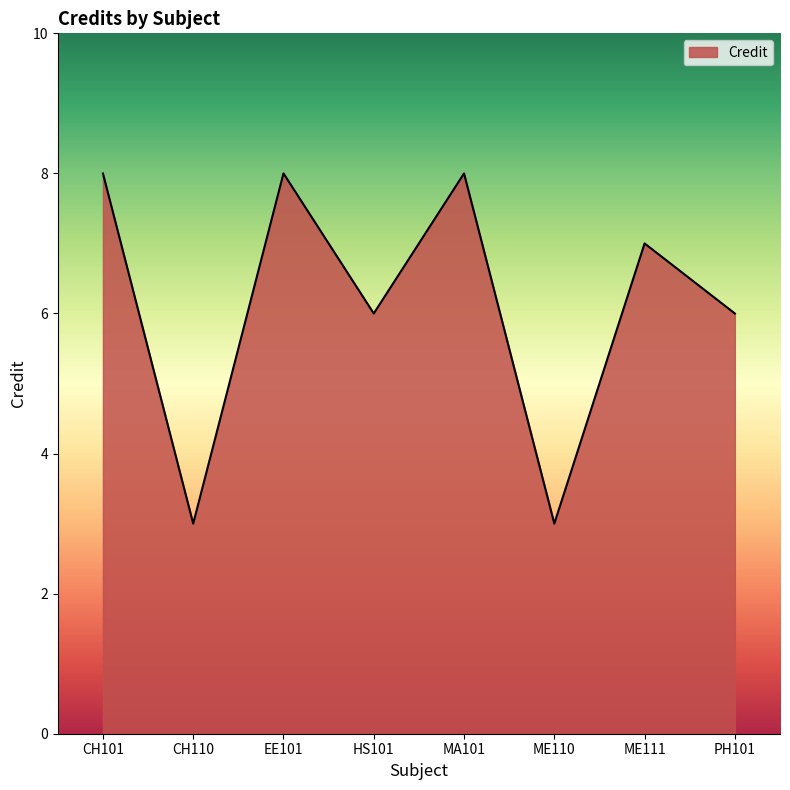

What is the difference between the second highest and second lowest values?

5